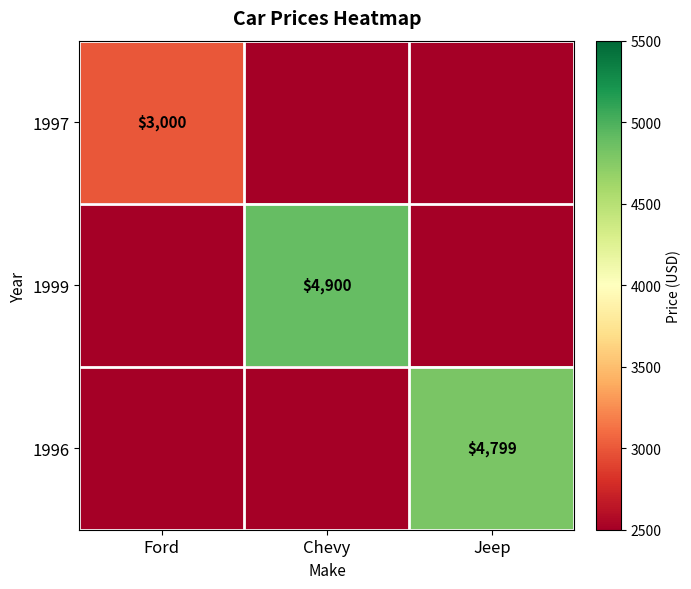

Between Ford and Chevy, which is larger?

Ford